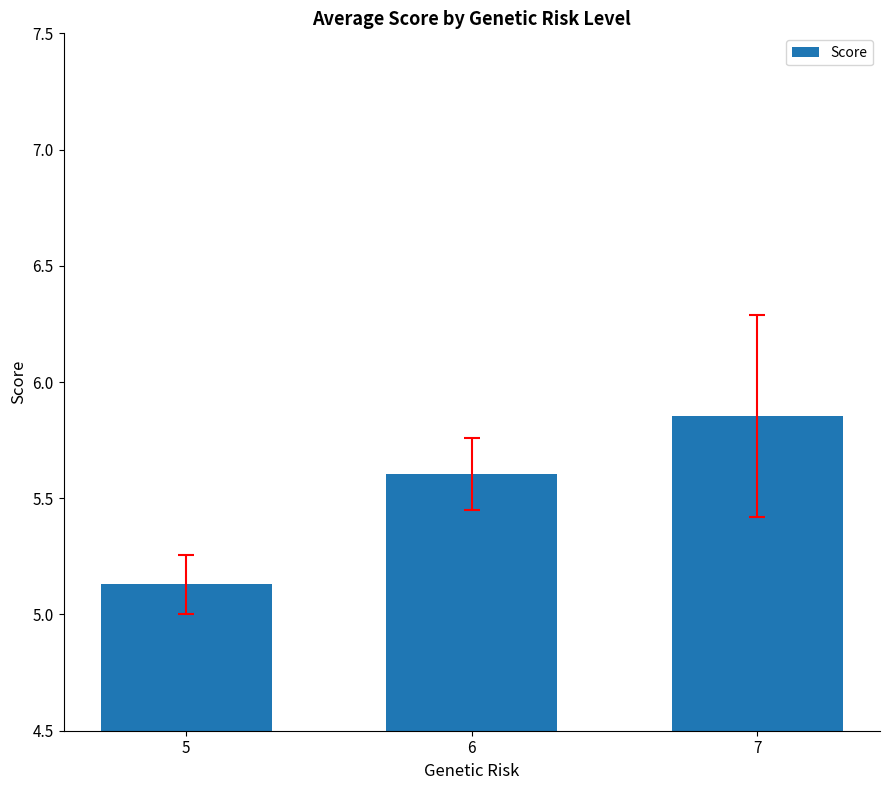

True or false: the data shows 9.0 at 6.

False